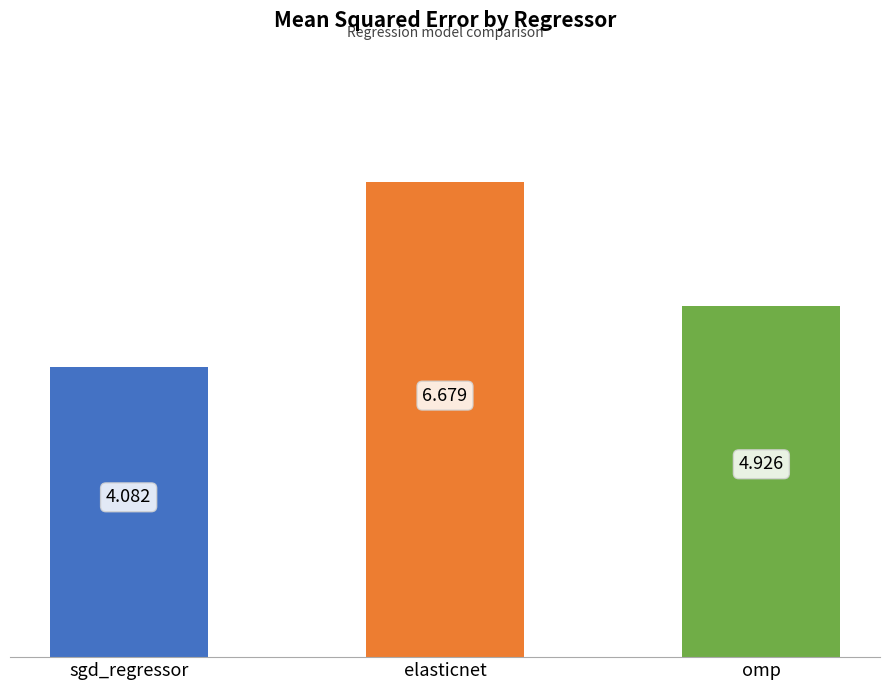

What is the ratio of the value at sgd_regressor to the value at elasticnet?

0.6